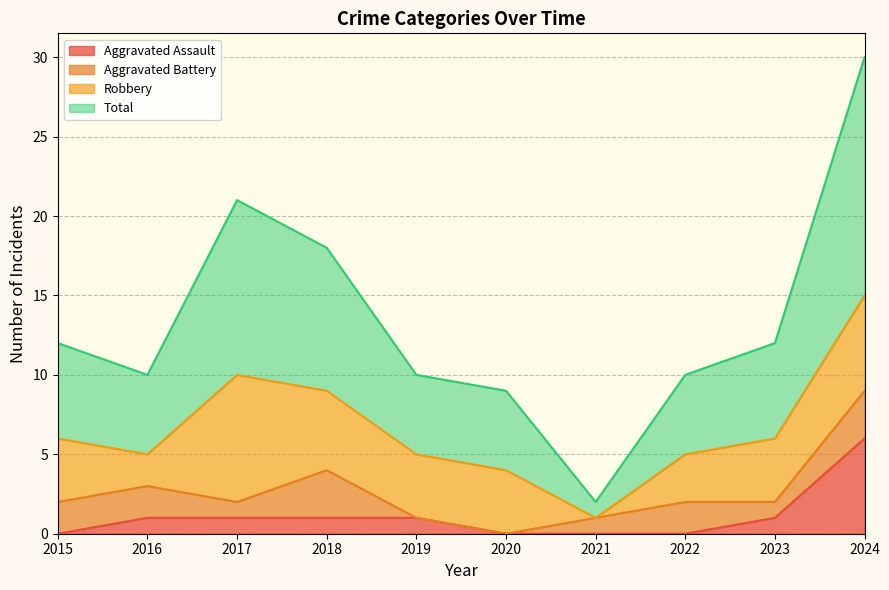

What are all the series names shown in the legend?

Aggravated Assault, Aggravated Battery, Robbery, Total